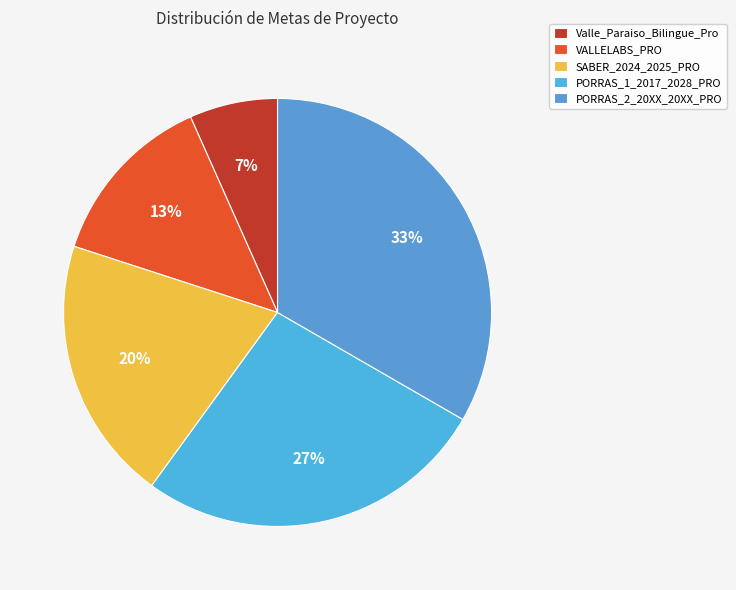

What is the change in value from VALLELABS_PRO to PORRAS_1_2017_2028_PRO?

+2